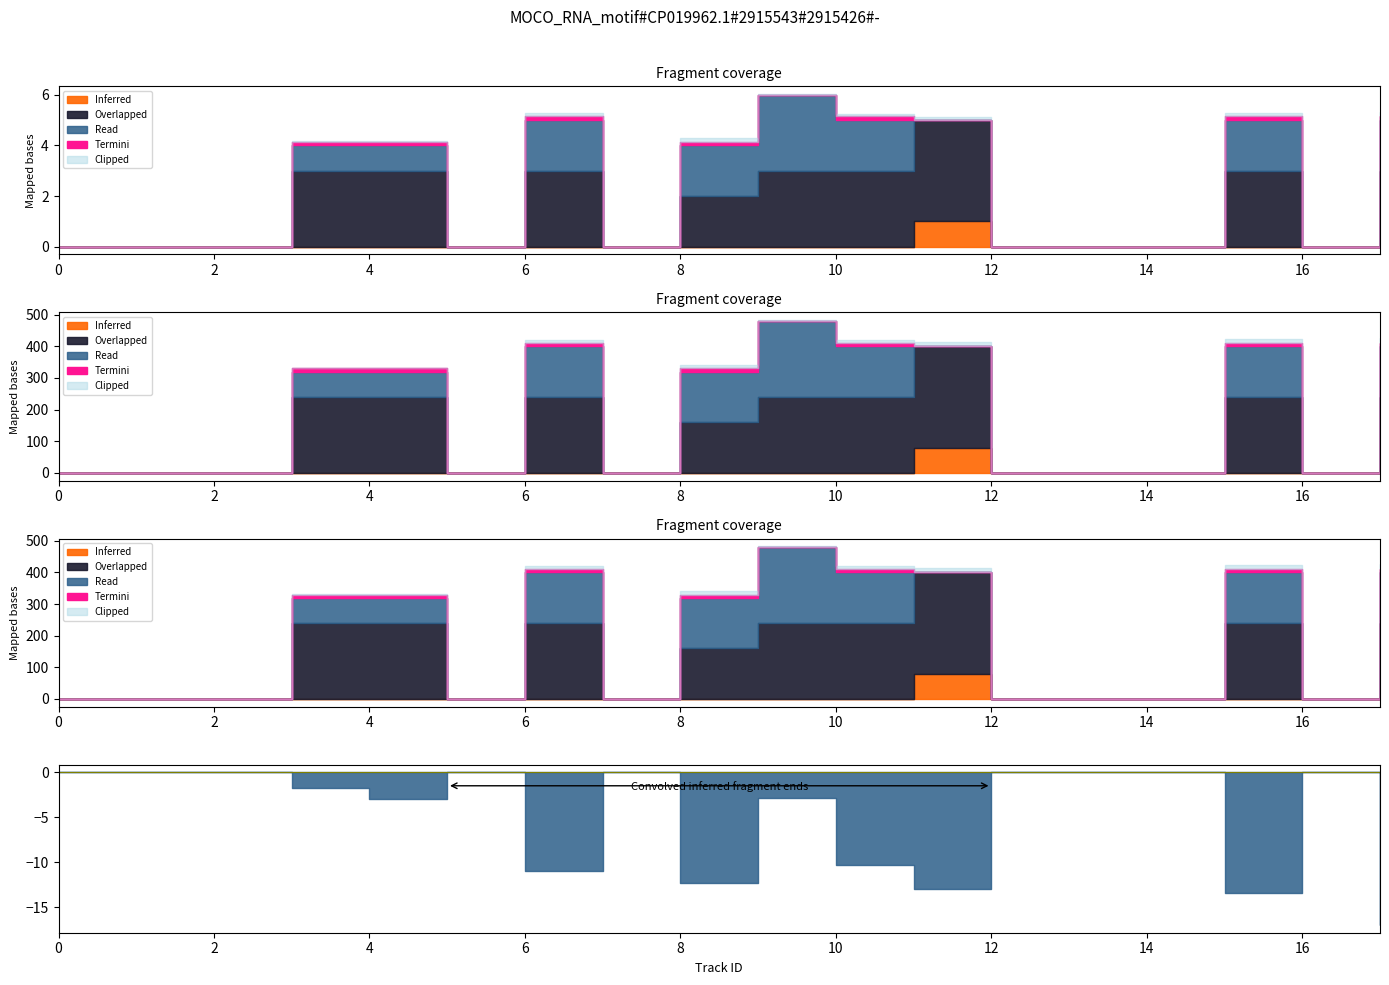

Count the track_oncoming values in the range 0 to 1.

18